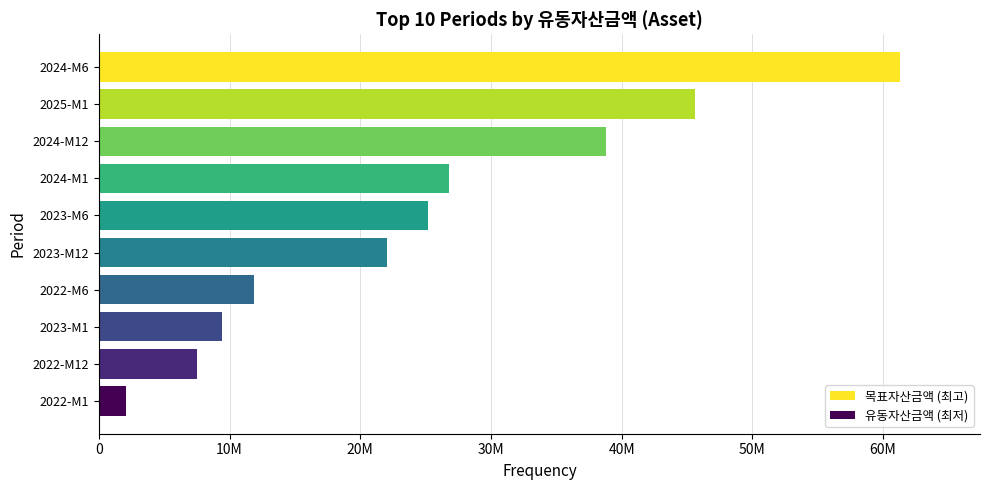

At which category does the chart reach its peak across all series?

2024-M6